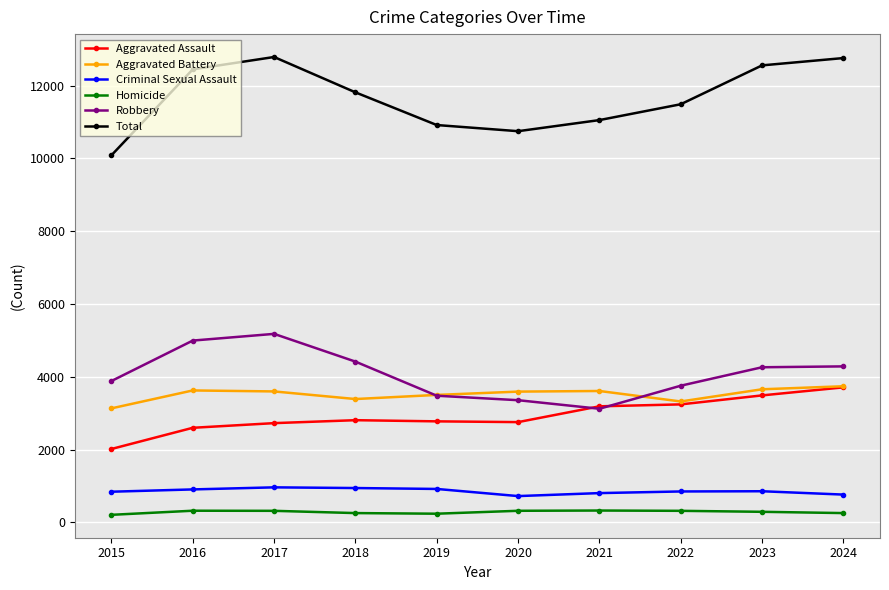

Which series has the largest total across all categories?

Total